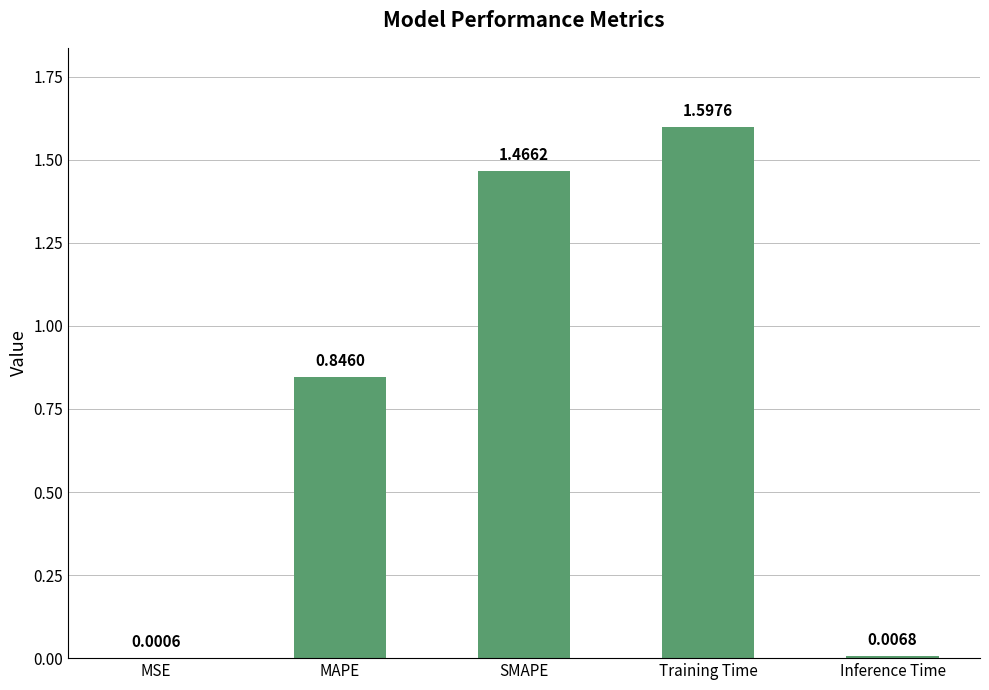

What is the sum of the values at Training Time and SMAPE?

3.1